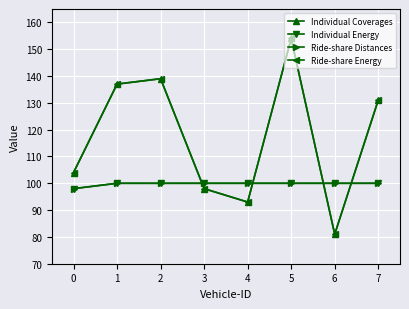

What is the value of the Ride-share Energy point at the 7th from the left?

81